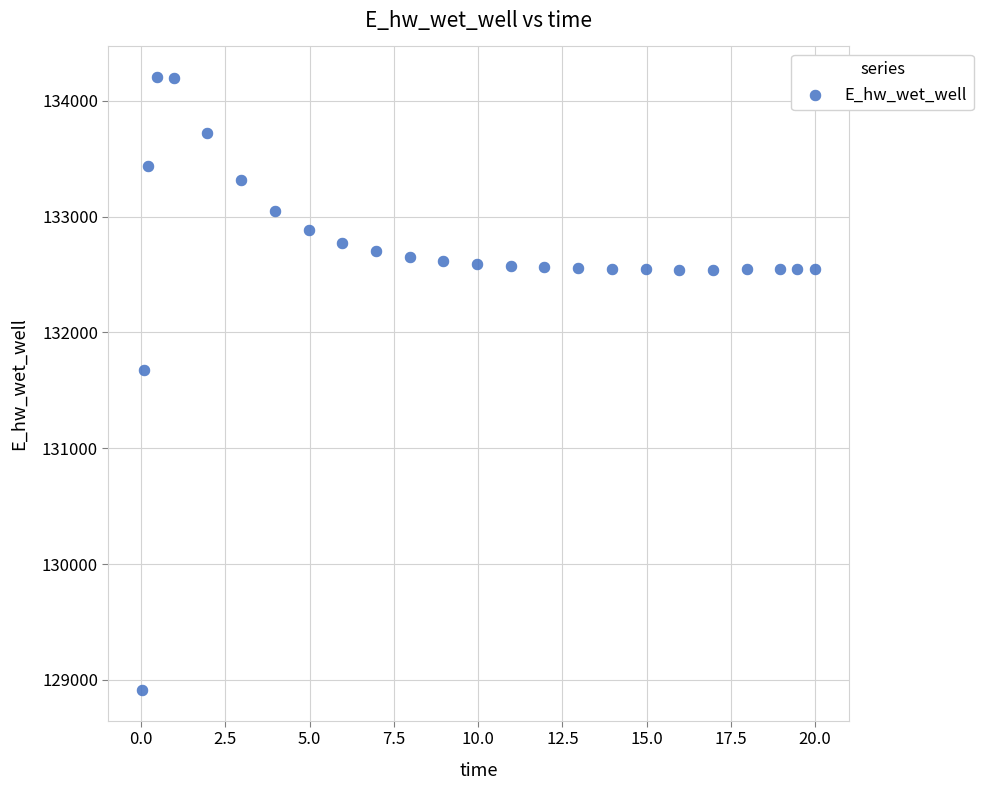

What is the range of Y values (max minus min)?

5291.9